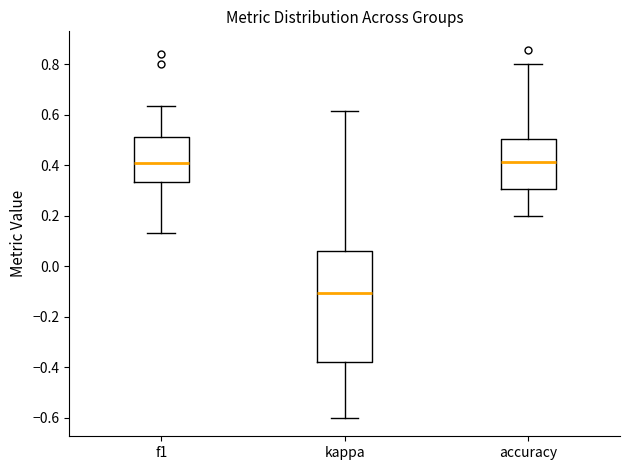

Comparing the boxes themselves (not the whiskers), which one is the tallest?

kappa